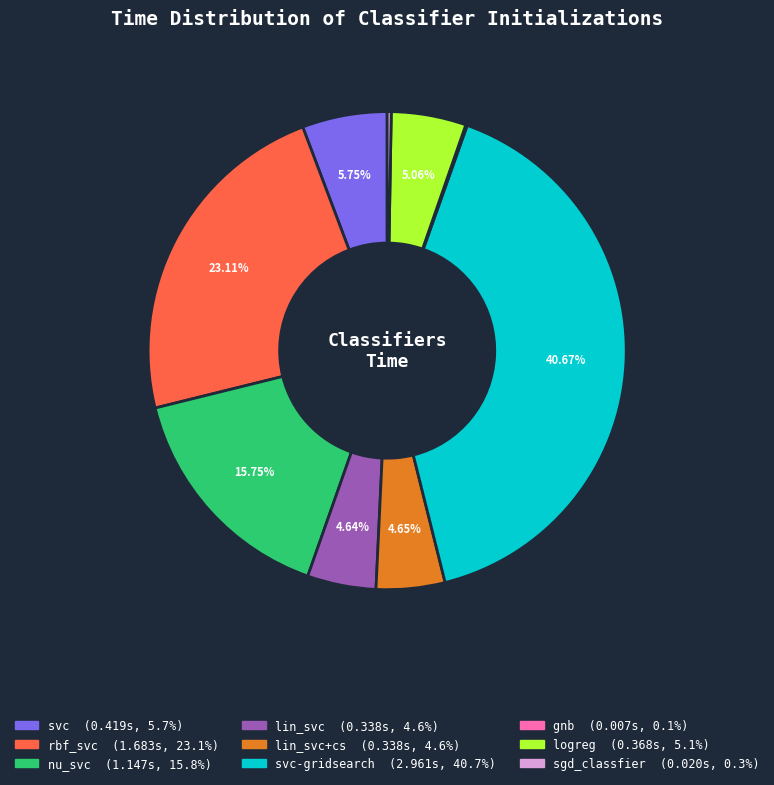

Is there a majority slice in this chart?

No